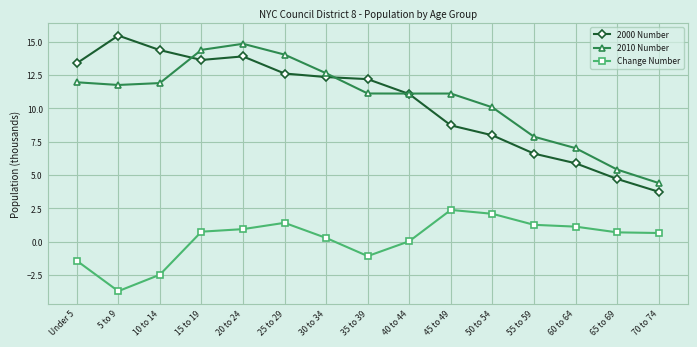

Where does the Change Number series first go above 0?

15 to 19